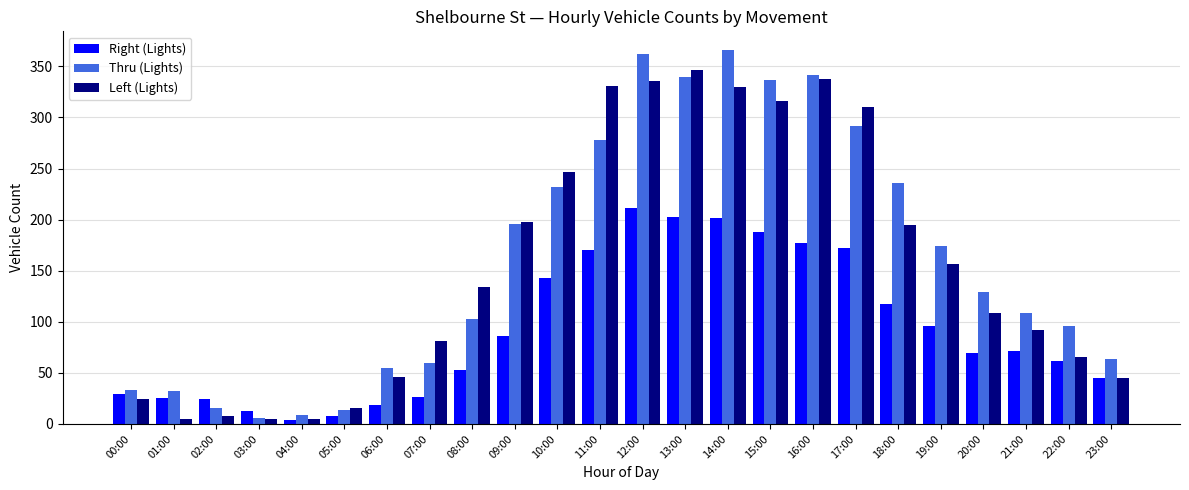

What is the label of the 11th bar from the right?

13:00